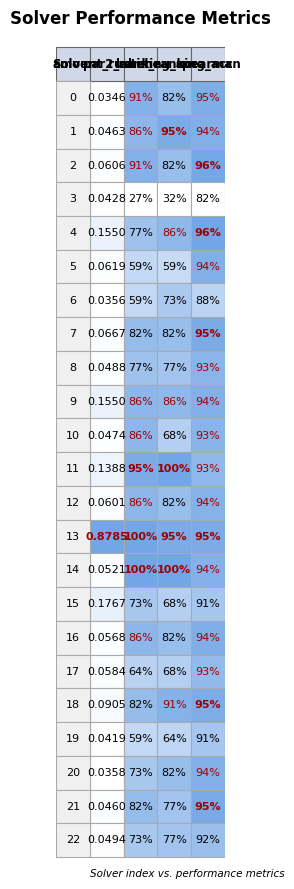

Between 0 and 3, which is larger?

3